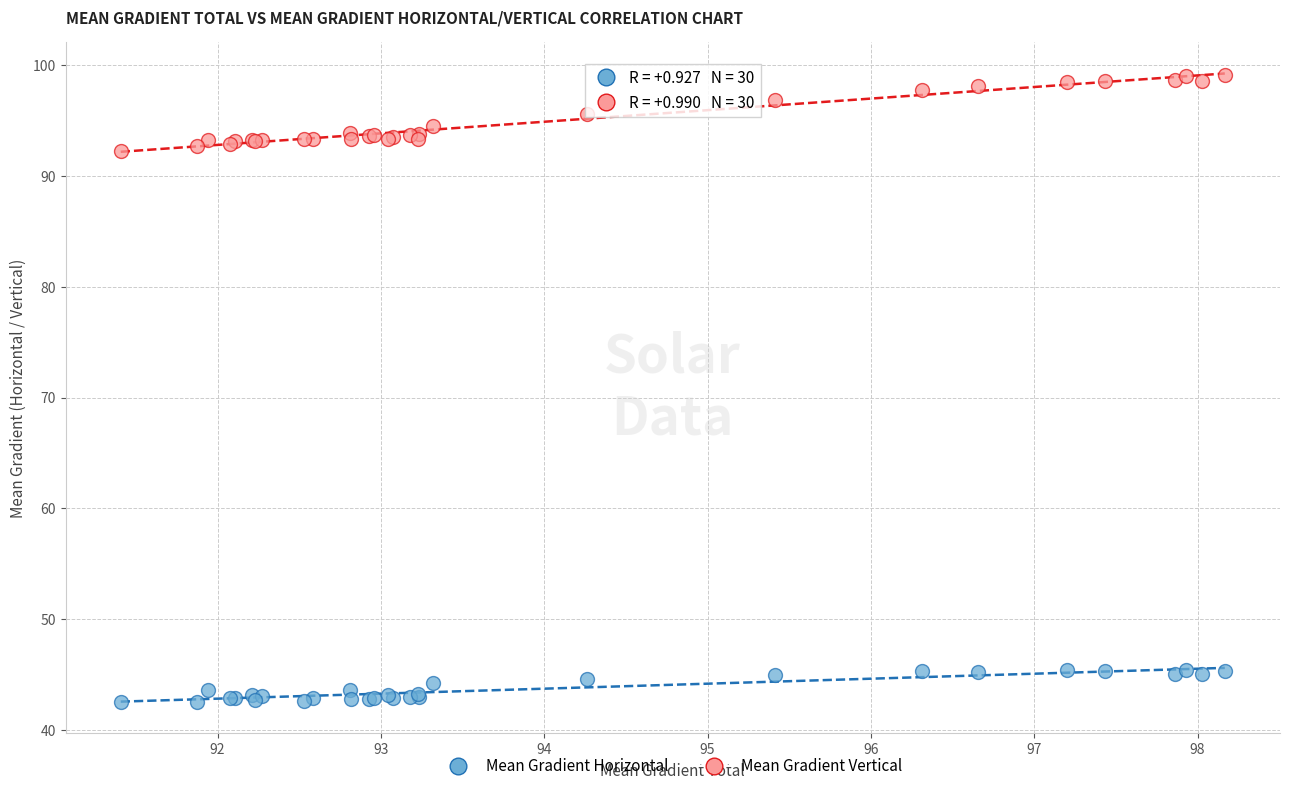

What is the X range (max minus min) for the scatter plot?

6.8